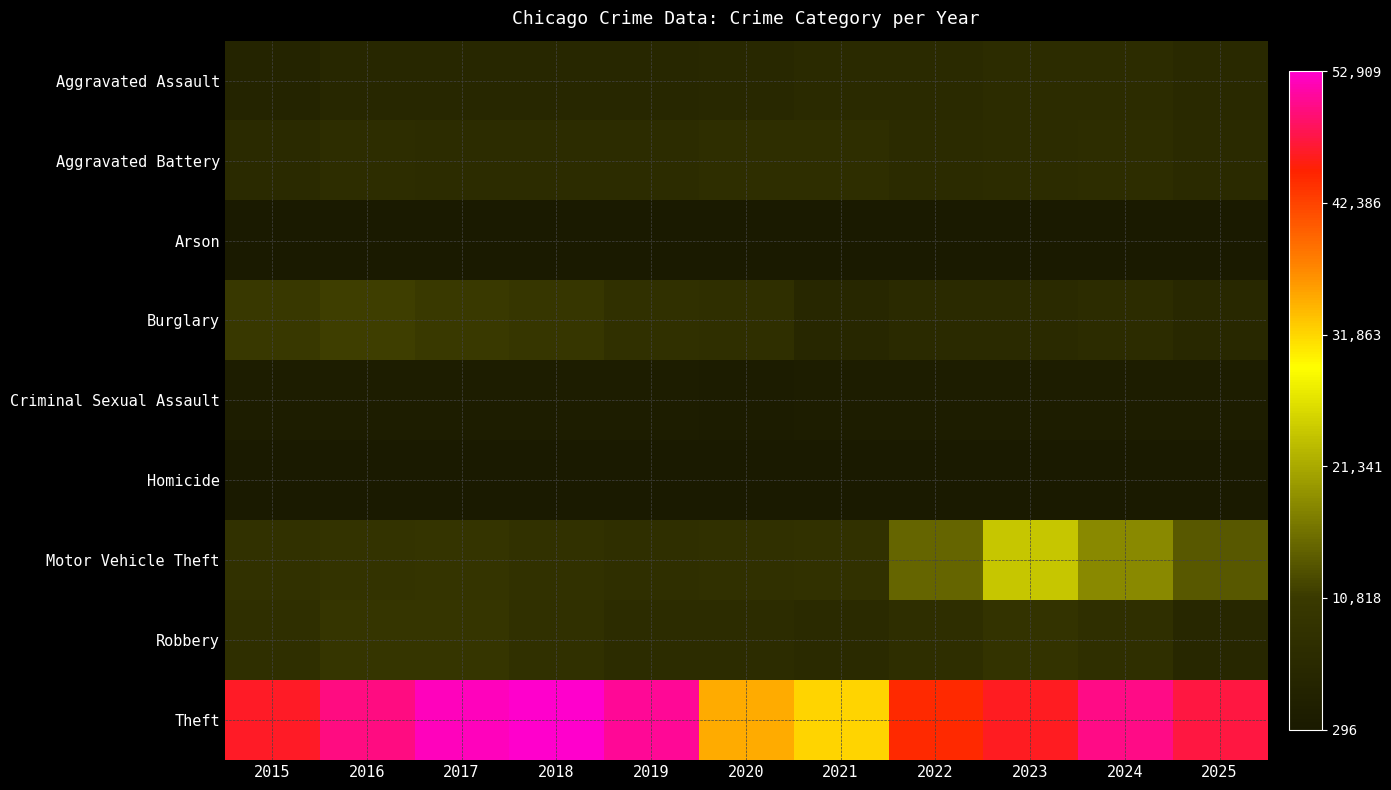

Reading left to right, transcribe all the data shown in this chart.

Aggravated Assault: 2015=3690	2016=4729	2017=4819	2018=4973	2019=4841	2020=5165	2021=5953	2022=5952	2023=6275	2024=6611	2025=5453
Aggravated Battery: 2015=5806	2016=6743	2017=6584	2018=6424	2019=6498	2020=6965	2021=6934	2022=6213	2023=6665	2024=6823	2025=5933
Arson: 2015=362	2016=428	2017=378	2018=305	2019=296	2020=481	2021=431	2022=346	2023=422	2024=414	2025=302
Burglary: 2015=10247	2016=11246	2017=10640	2018=9592	2019=7834	2020=7425	2021=4997	2022=6008	2023=5993	2024=6278	2025=5059
Criminal Sexual Assault: 2015=1446	2016=1583	2017=1674	2018=1695	2019=1630	2020=1261	2021=1435	2022=1546	2023=1562	2024=1482	2025=1448
Homicide: 2015=416	2016=616	2017=581	2018=489	2019=426	2020=651	2021=675	2022=594	2023=523	2024=502	2025=357
Motor Vehicle Theft: 2015=8054	2016=8896	2017=9104	2018=8045	2019=7315	2020=7860	2021=8117	2022=14951	2023=24090	2024=18203	2025=13764
Robbery: 2015=7534	2016=9414	2017=9352	2018=7806	2019=6409	2020=6334	2021=6007	2022=6979	2023=8721	2024=7481	2025=4881
Theft: 2015=46427	2016=49934	2017=52179	2018=52909	2019=50784	2020=34667	2021=32066	2022=44395	2023=46280	2024=50095	2025=47511